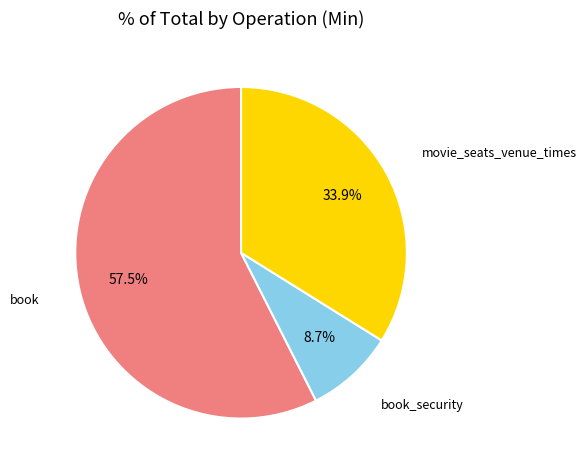

Which category accounts for the majority?

book